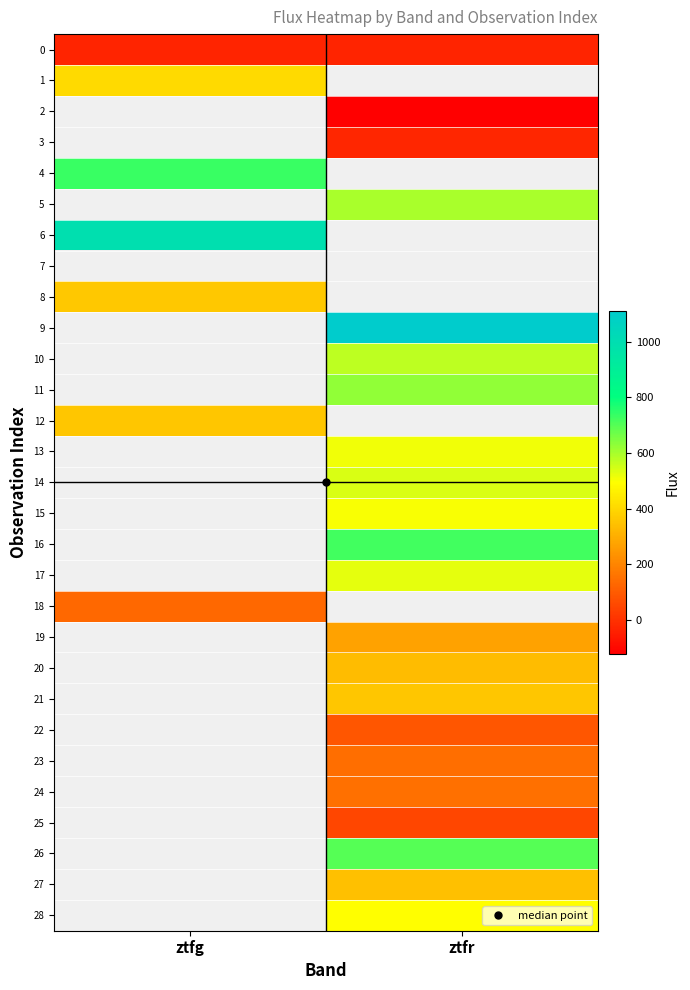

The 26 series shows 173.9 at ztfr. True or false?

False